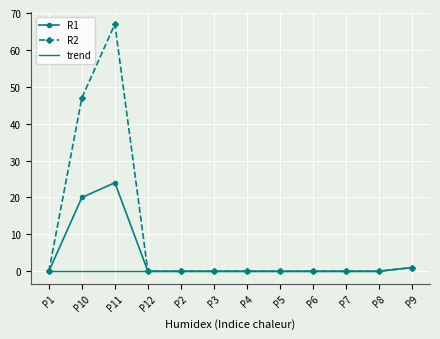

What is the difference between the maximum and minimum values in the R2 series?

67